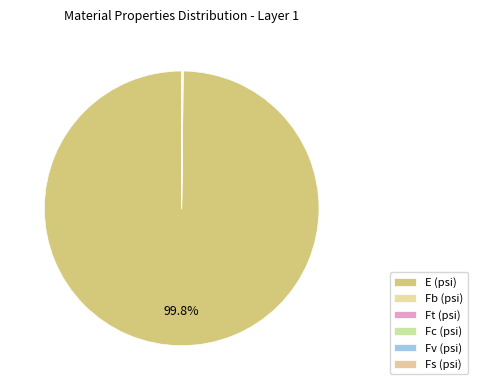

Which category has the biggest portion of the pie?

E (psi)